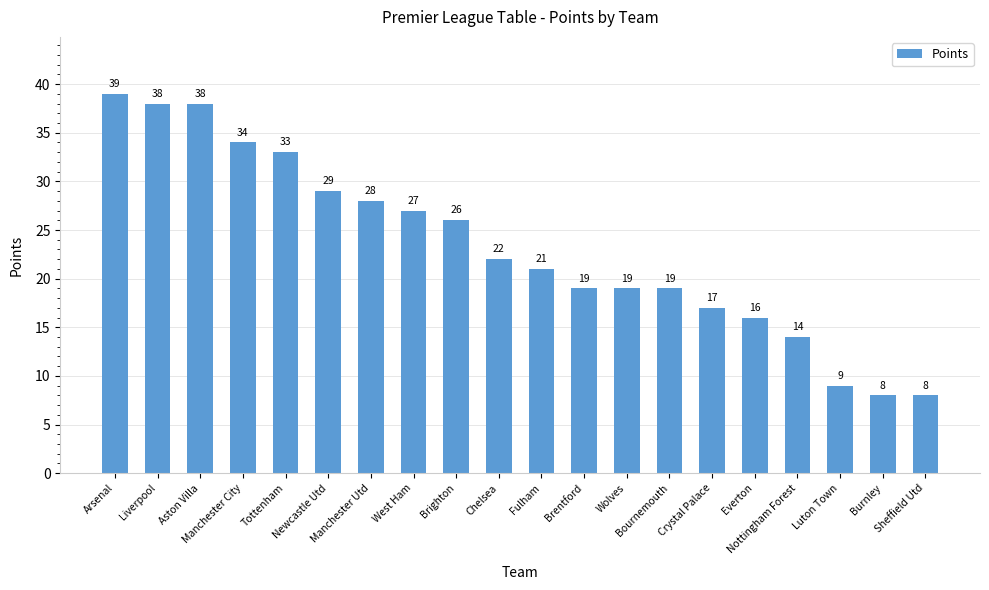

Approximately how many times larger is the value at Aston Villa compared to Liverpool?

1.0